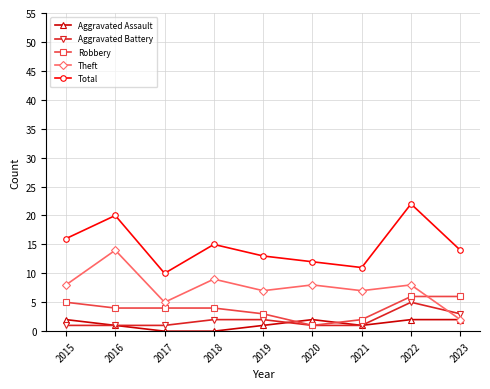

True or false: Theft has more than 0 points higher than both neighbors.

True